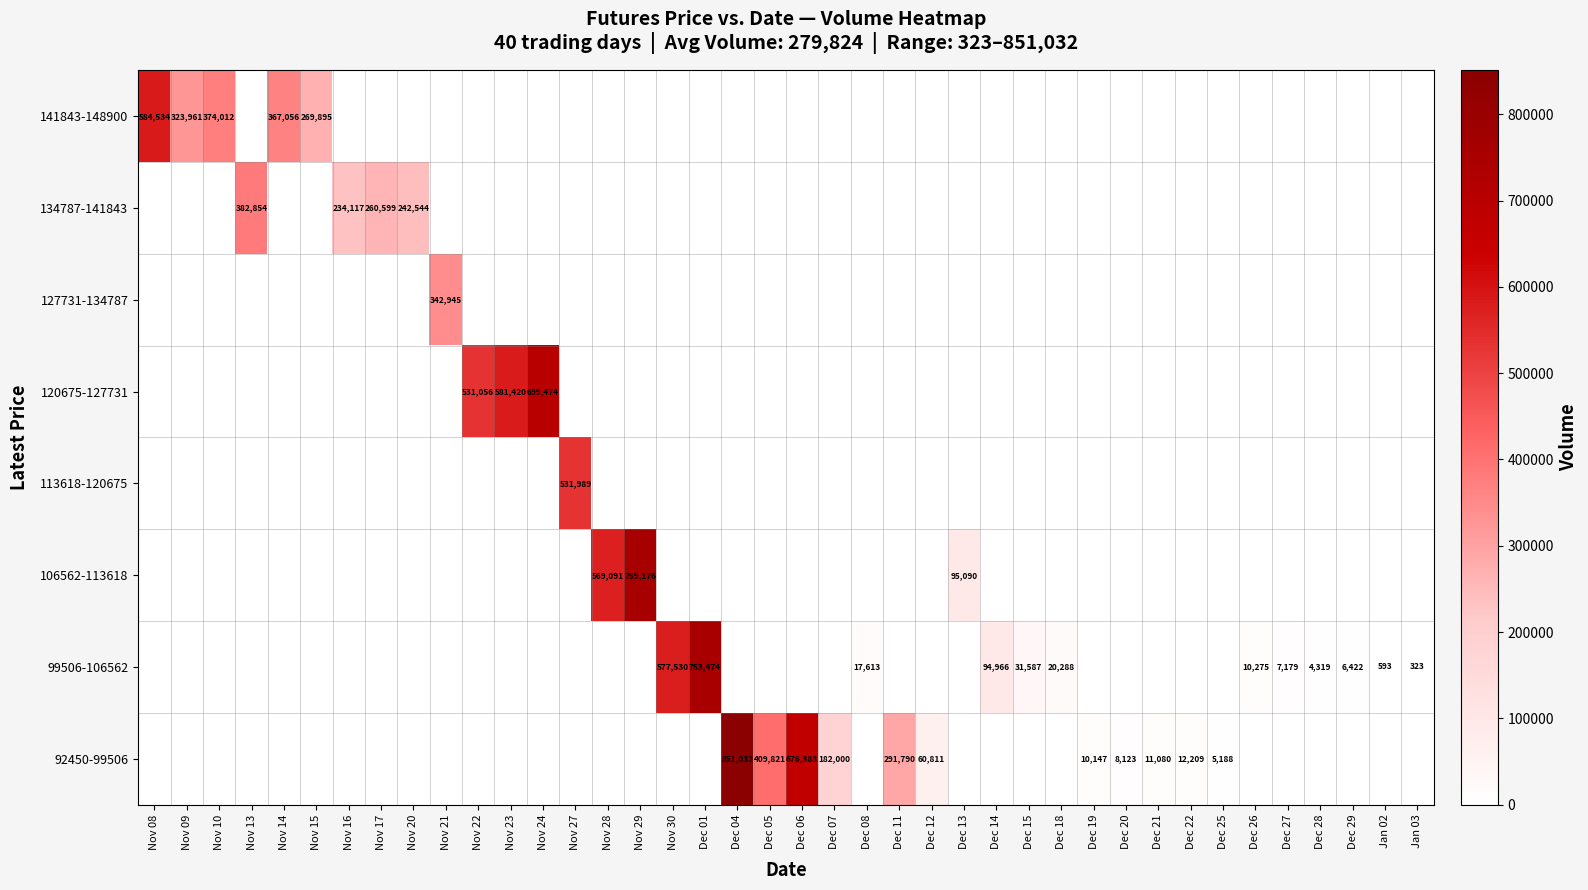

Which label corresponds to the largest value in the chart?

Dec 04